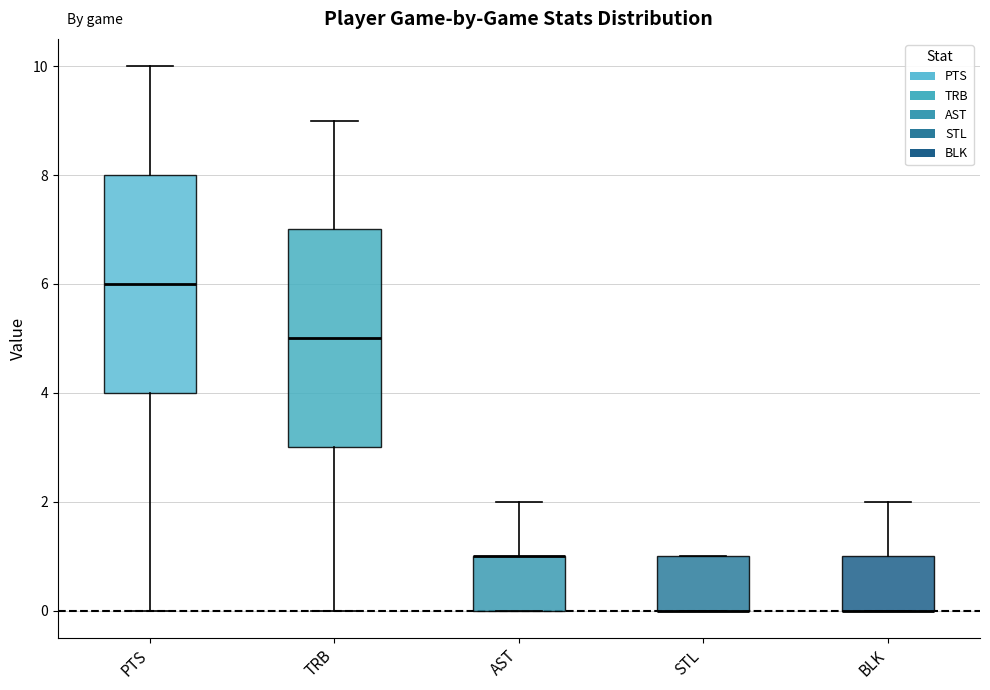

Reading left to right, read every box against the y-axis: the position of its median line, the range the box covers, and the ends of its whiskers. The values are not printed on the chart, so give them approximately, as read against the axis.

PTS: median 6, box 4 to 8, whiskers 0 to 10
TRB: median 5, box 3 to 7, whiskers 0 to 9
AST: median 1 (drawn on the box's upper edge), box 0 to 1, whiskers 0 to 2
STL: median 0 (drawn on the box's lower edge), box 0 to 1, whiskers 0 to 1
BLK: median 0 (drawn on the box's lower edge), box 0 to 1, whiskers 0 to 2